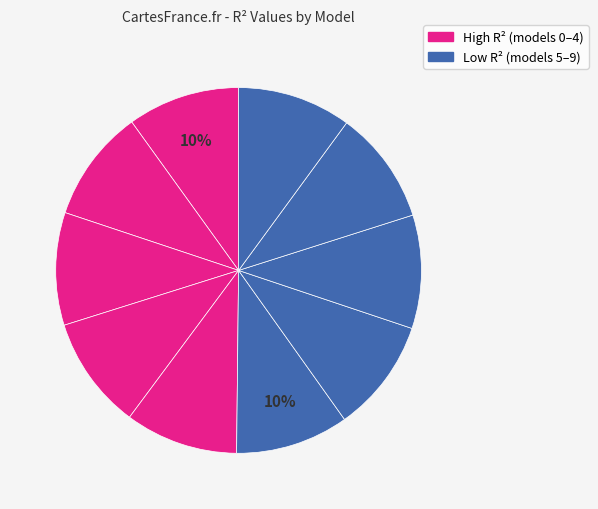

Count the number of slices in the pie.

10